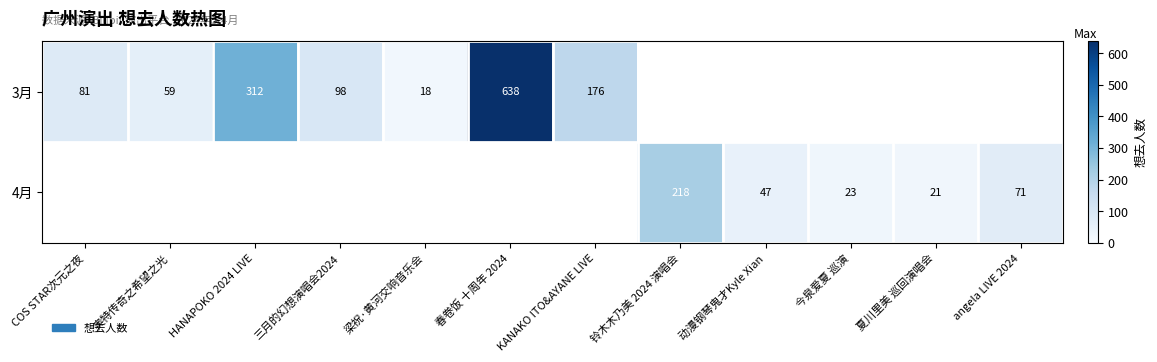

Count the number of data series in this chart.

2